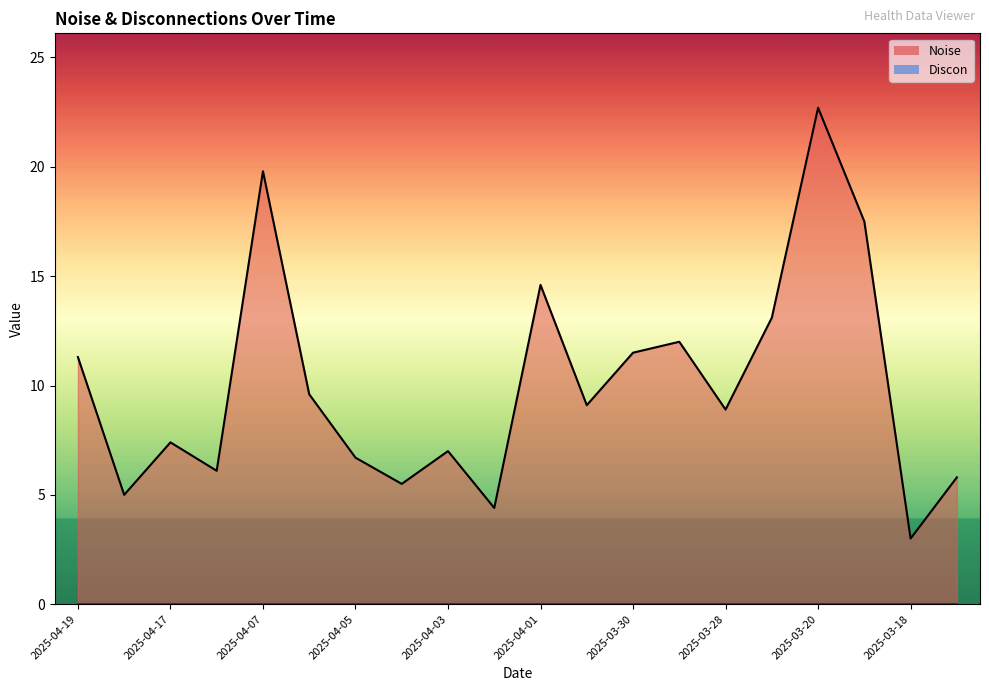

What is the sum of the values at 2025-04-07 and 2025-03-29?

31.8